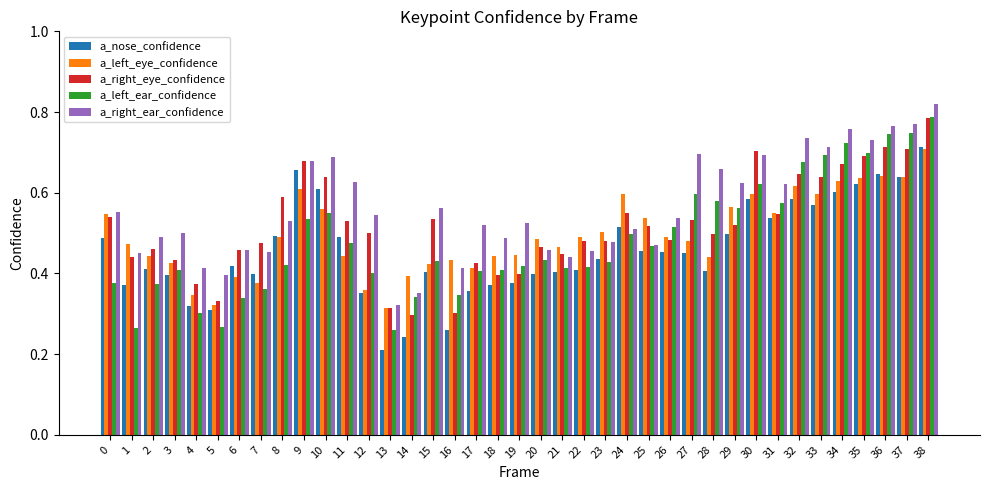

Is it true that a_left_eye_confidence equals 0.5 at 21?

True